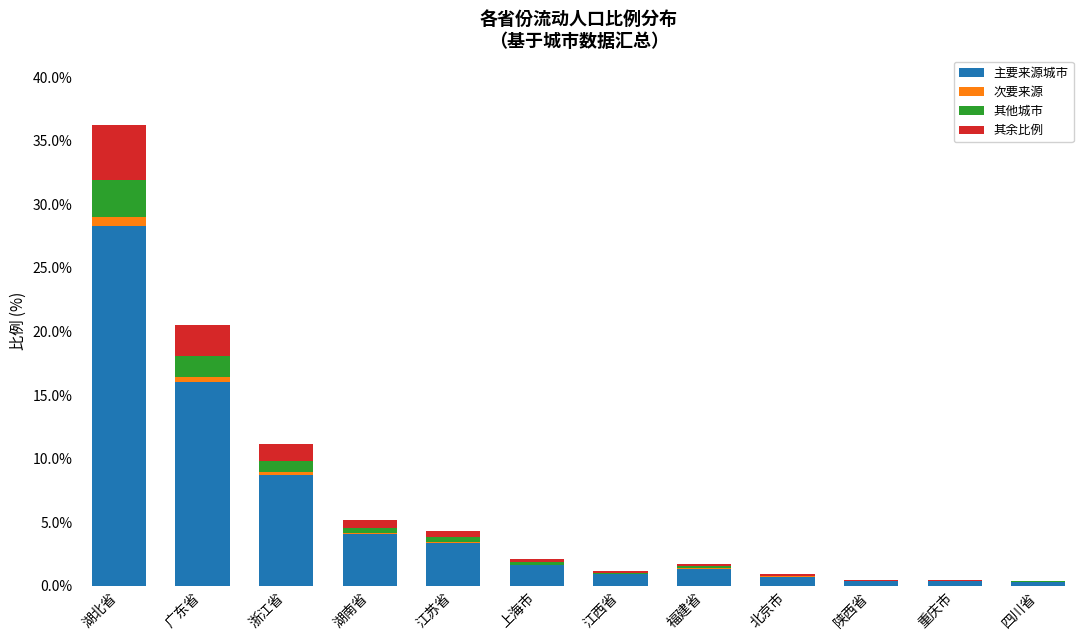

At which category is the sum across all series the highest?

湖北省